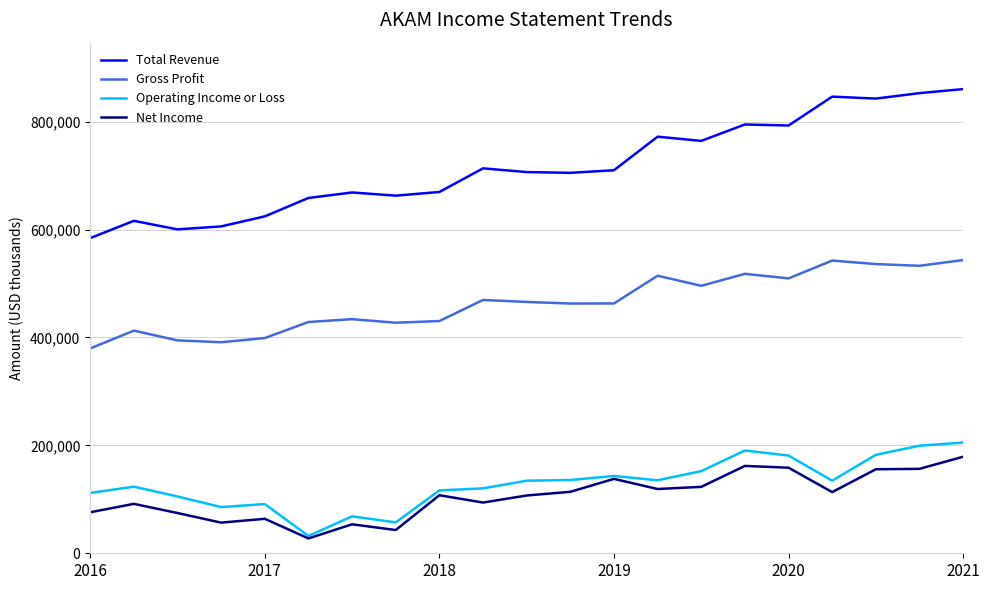

Which series has the largest range (max minus min)?

Total Revenue